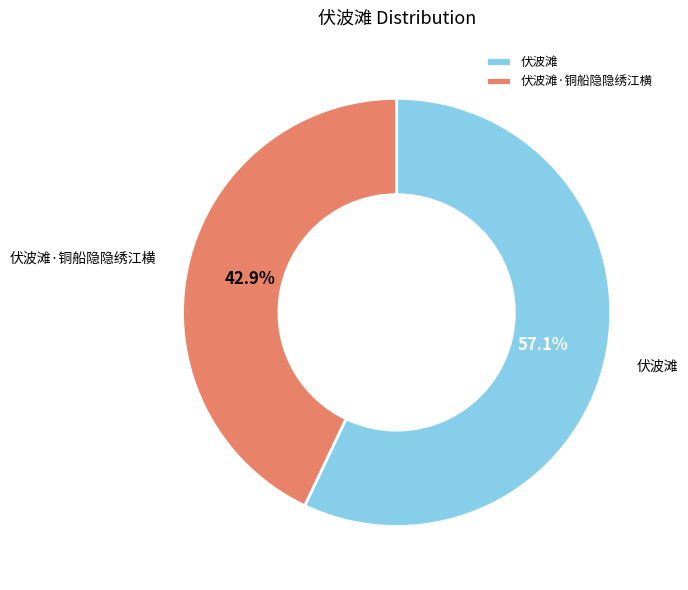

Which has a higher value, 伏波滩·铜船隐隐绣江横 or 伏波滩?

伏波滩